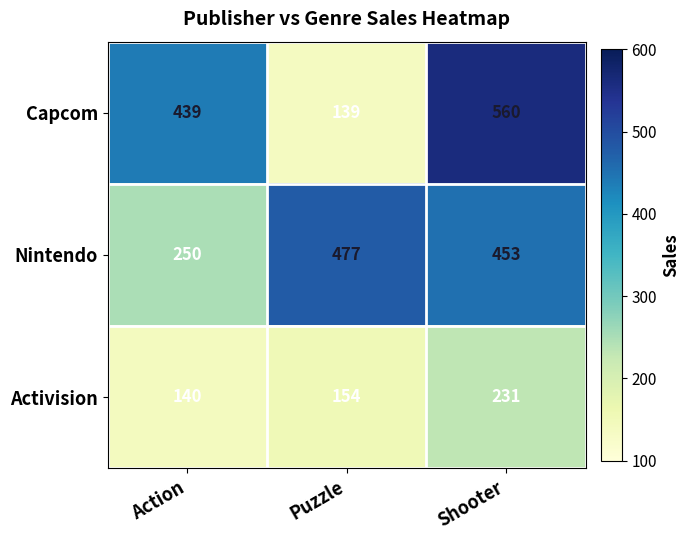

At how many categories does at least one series exceed 478?

1